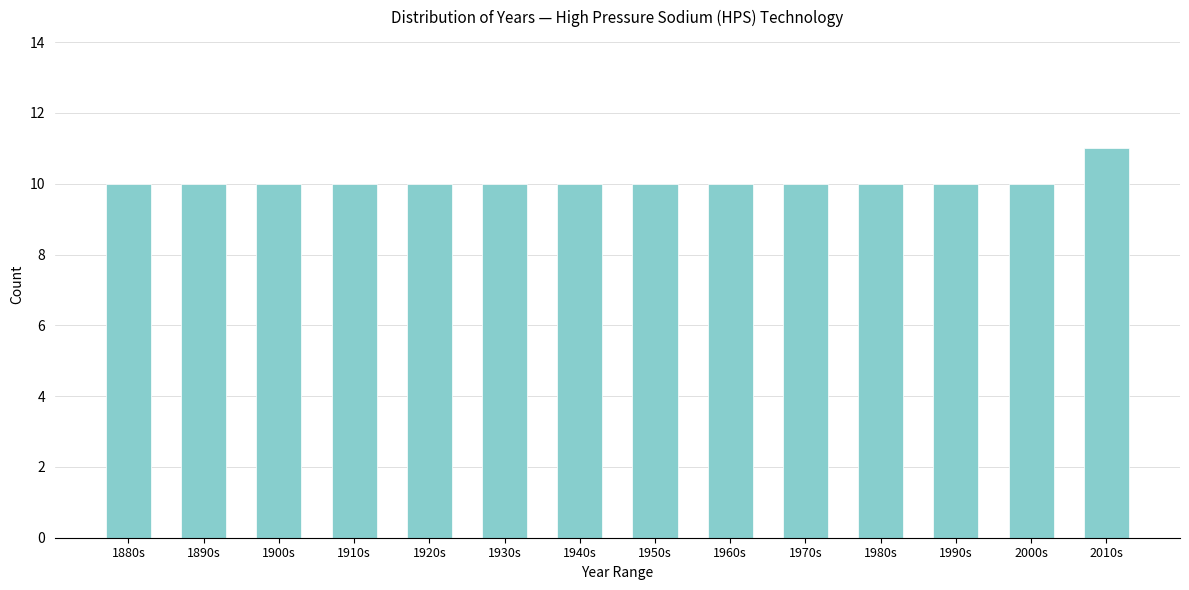

Reading right to left, what are all the values shown in this chart?

11	10	10	10	10	10	10	10	10	10	10	10	10	10